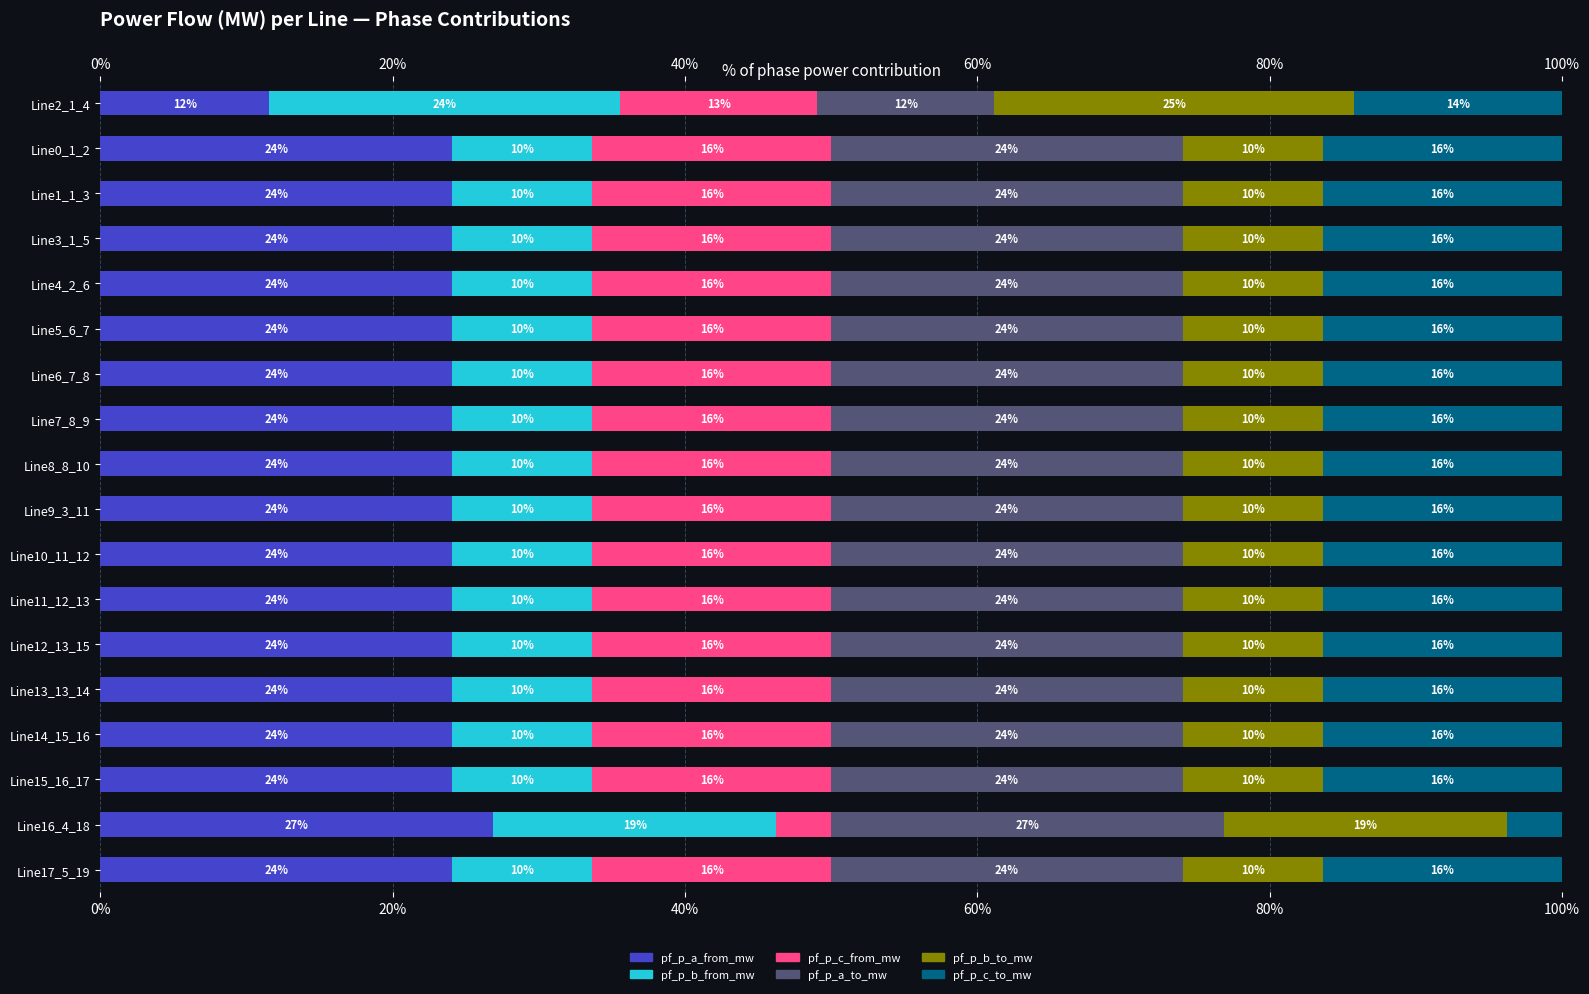

How many bars are there in each group?

6